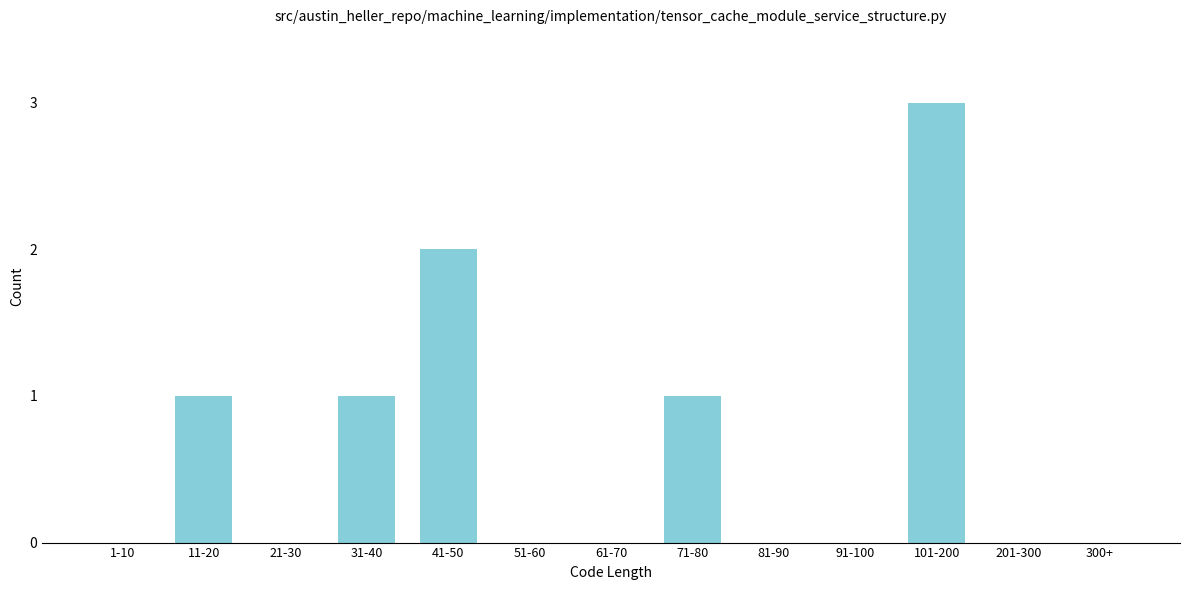

Reading left to right, extract all data points from this chart.

1-10=0	11-20=1	21-30=0	31-40=1	41-50=2	51-60=0	61-70=0	71-80=1	81-90=0	91-100=0	101-200=3	201-300=0	300+=0